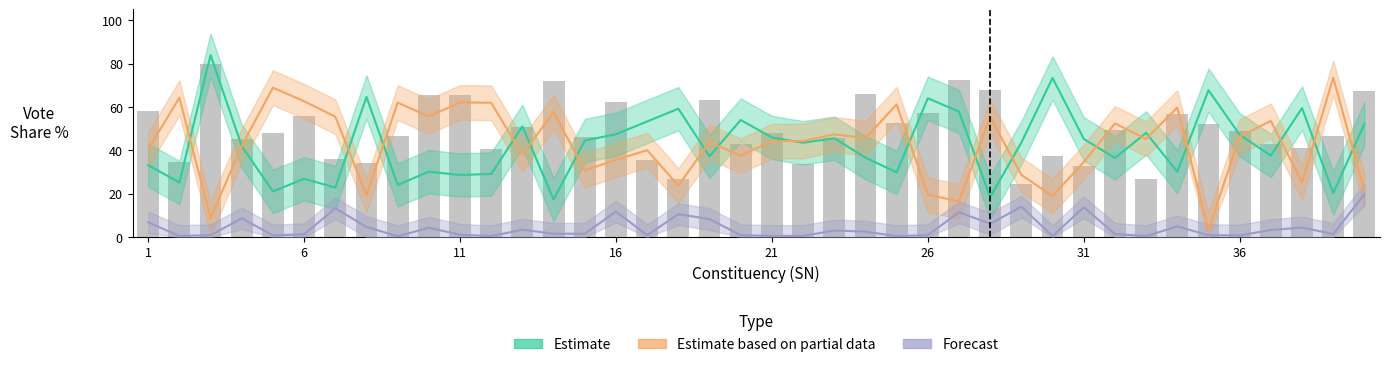

Count the number of data series in this chart.

3